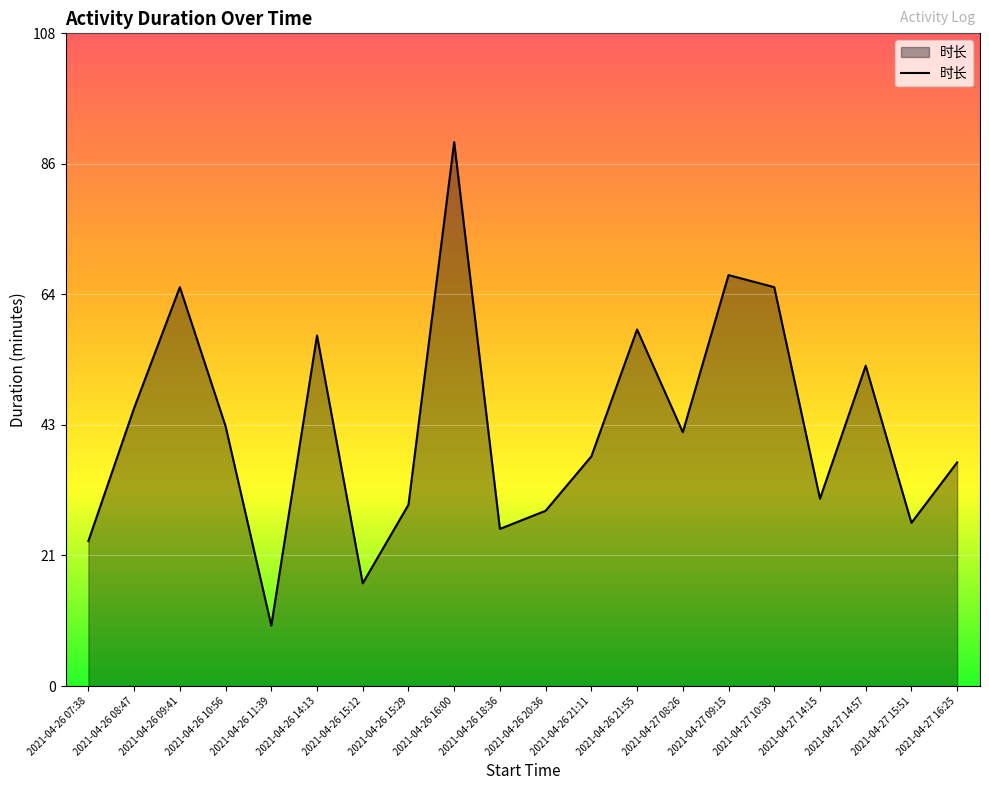

What is the minimum value shown in the chart?

10